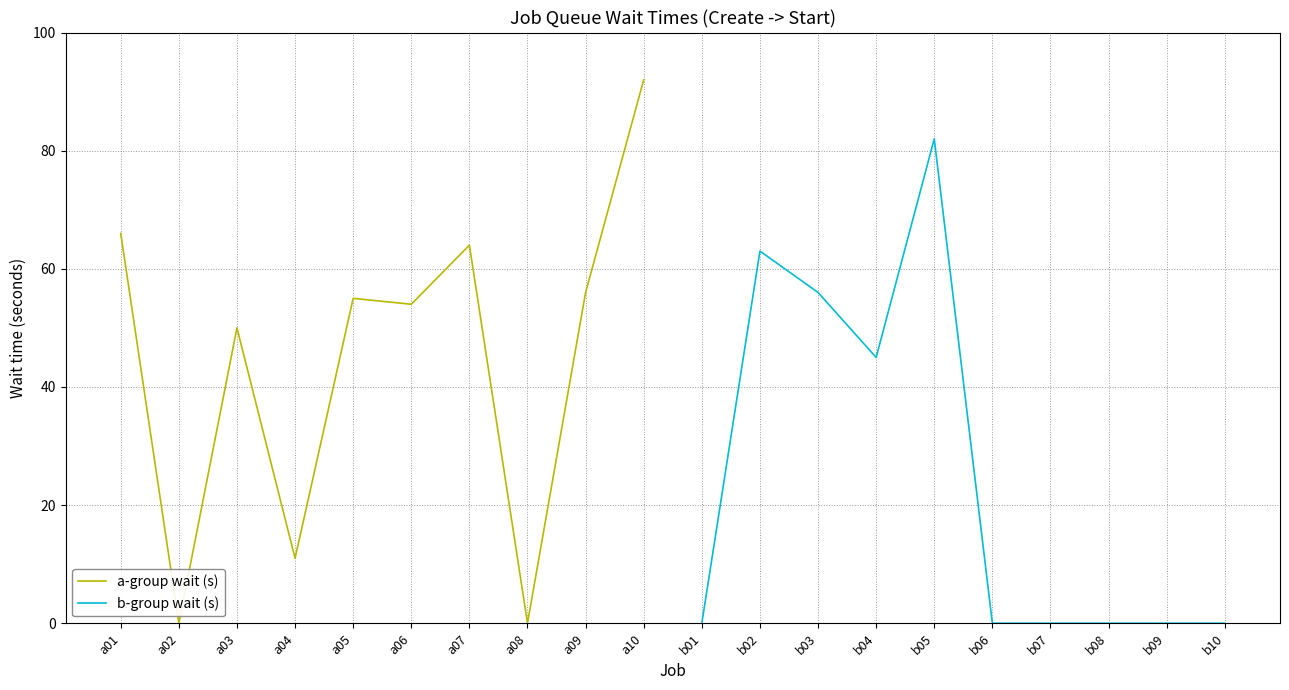

At which label is a-group wait (s) closest to 46?

a03